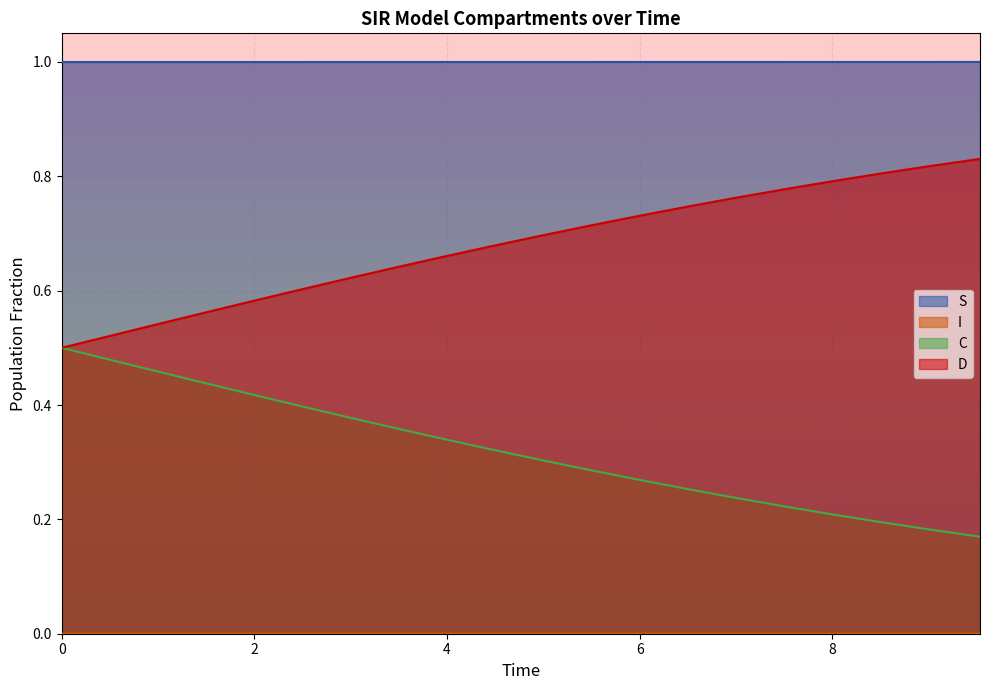

True or false: C and S intersect in this chart.

False